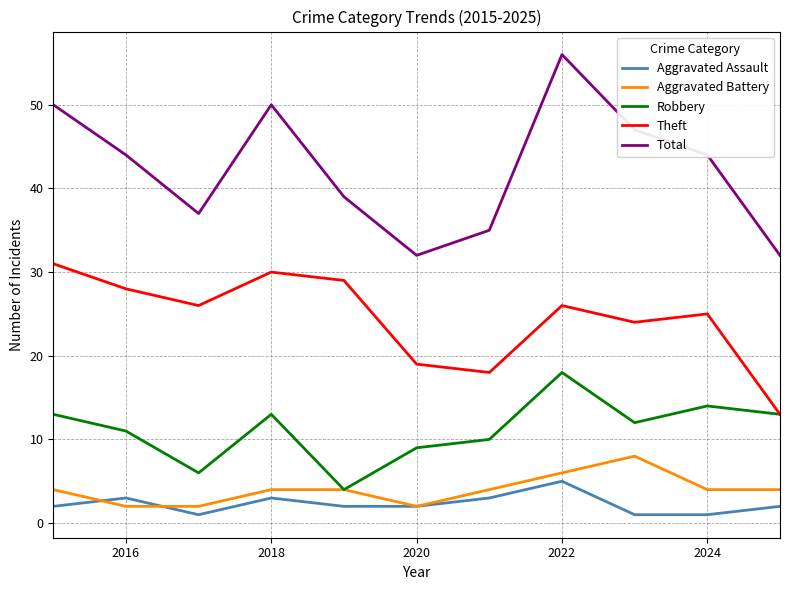

Which series has the largest total across all categories?

Total